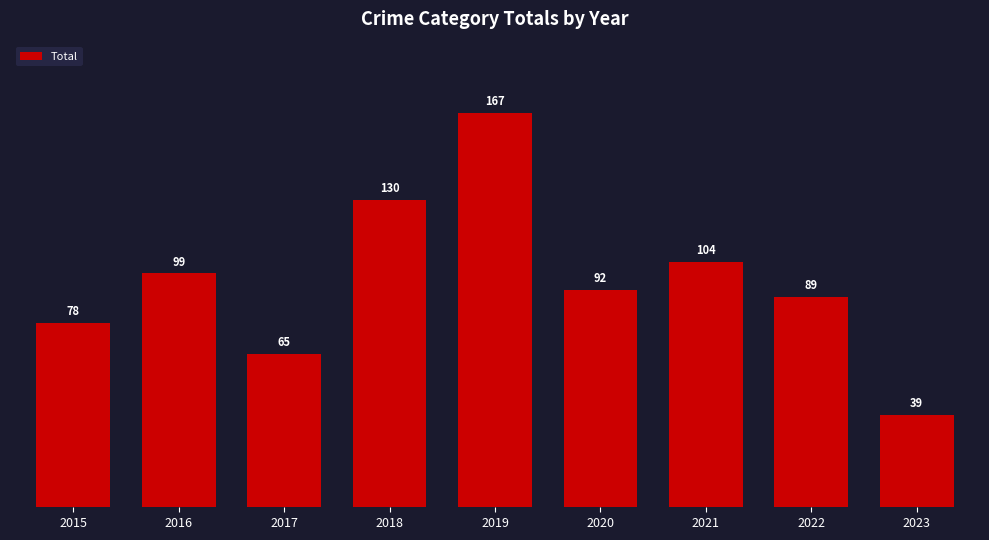

What is the minimum value shown in the chart?

39